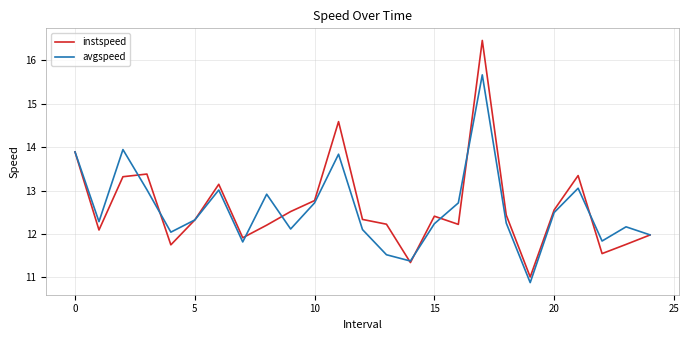

Which series has the largest range (max minus min)?

instspeed